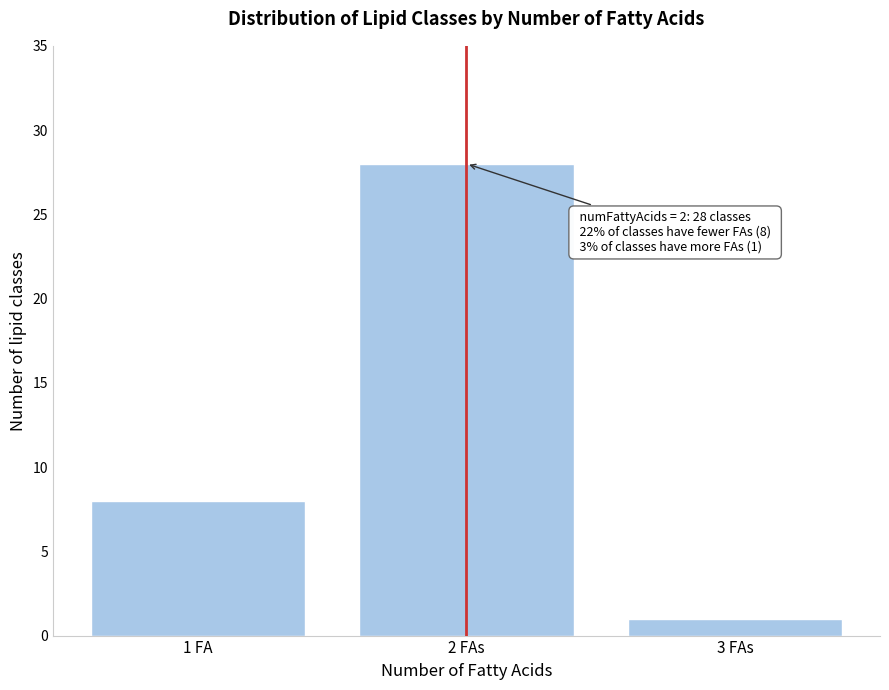

Reading left to right, transcribe all the data shown in this chart.

8	28	1